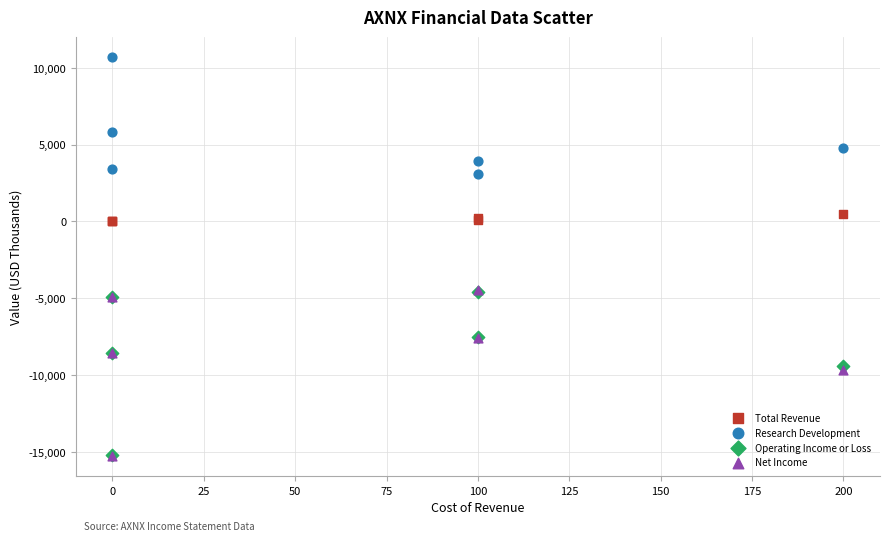

In the Research Development series, what Y value is closest to 6900?

5800